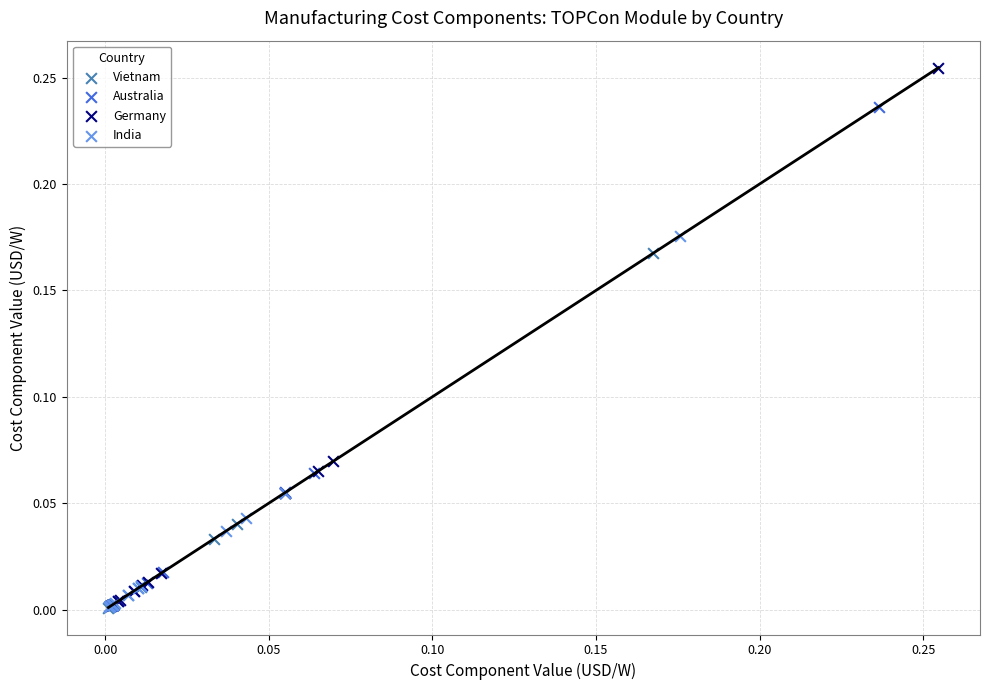

Which series has the largest Y range (max minus min)?

Germany